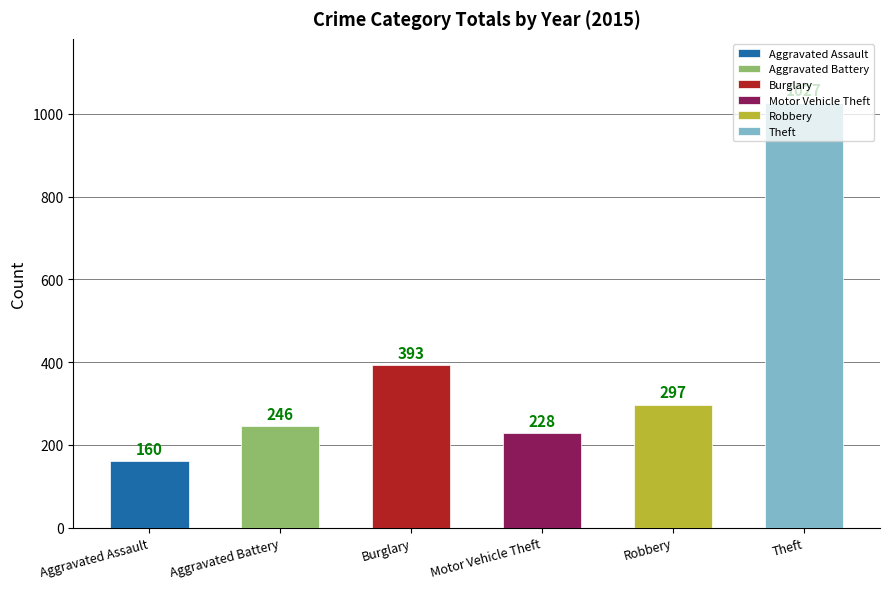

What position from the right is Theft?

1